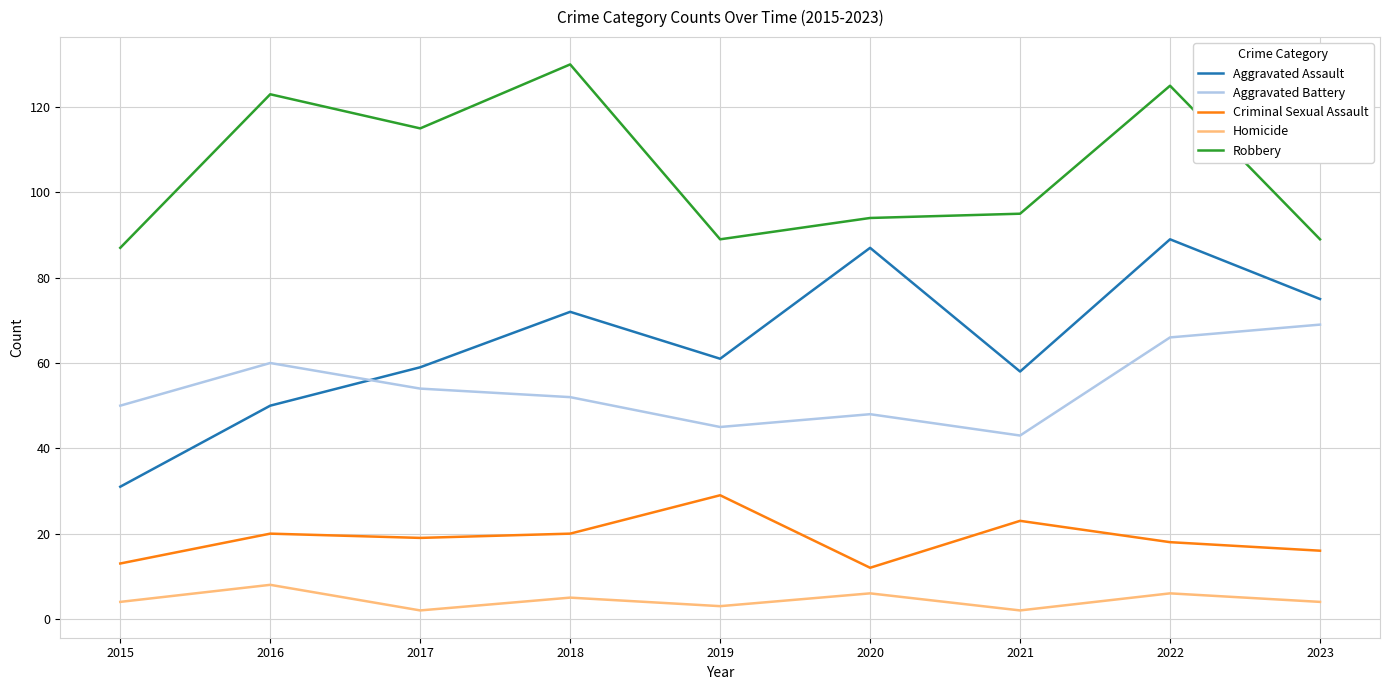

True or false: Aggravated Assault and Robbery intersect in this chart.

False